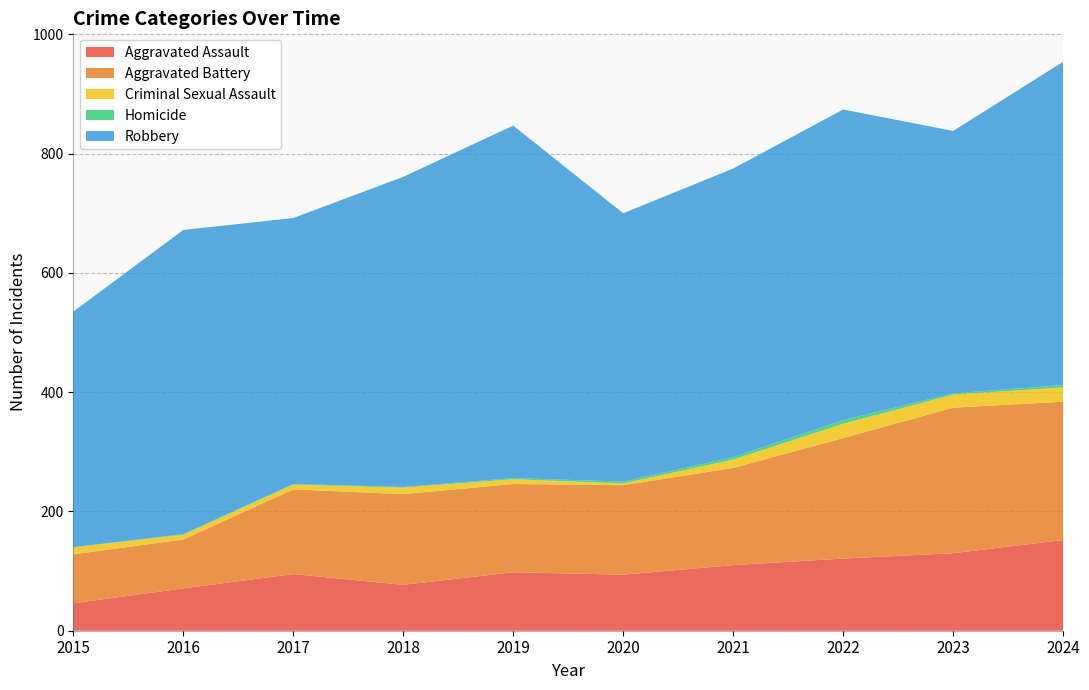

Reading left to right, what are all the values shown in this chart?

Aggravated Assault: 2015=46	2016=71	2017=95	2018=77	2019=98	2020=94	2021=110	2022=121	2023=130	2024=152
Aggravated Battery: 2015=82	2016=82	2017=142	2018=152	2019=148	2020=150	2021=163	2022=202	2023=244	2024=232
Criminal Sexual Assault: 2015=12	2016=8	2017=8	2018=11	2019=8	2020=3	2021=14	2022=24	2023=22	2024=24
Homicide: 2015=0	2016=1	2017=1	2018=1	2019=2	2020=3	2021=4	2022=6	2023=2	2024=4
Robbery: 2015=395	2016=510	2017=446	2018=520	2019=591	2020=450	2021=484	2022=521	2023=440	2024=542